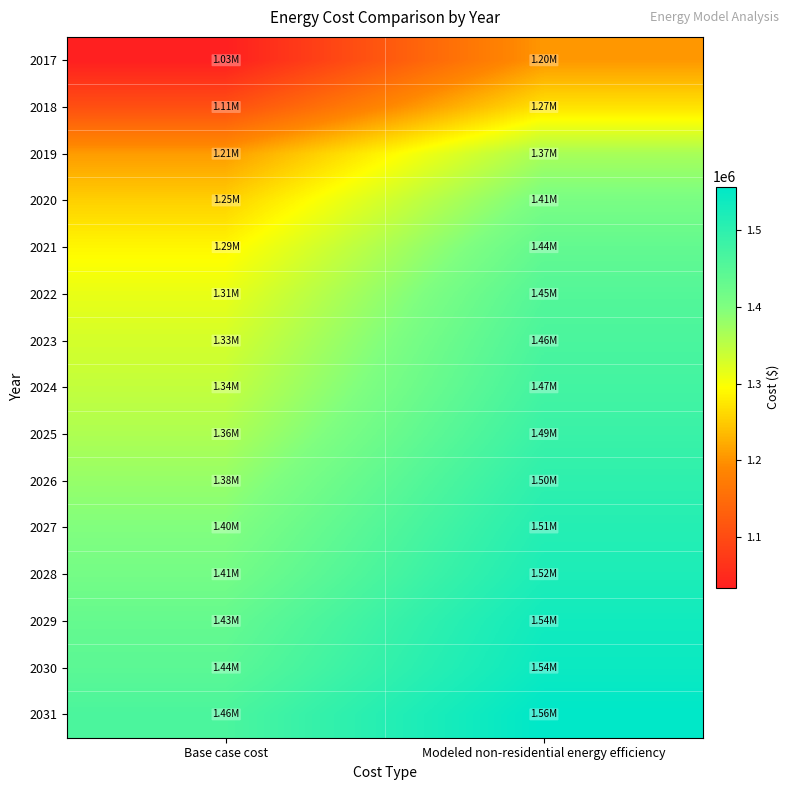

How many data points does each series have?

2